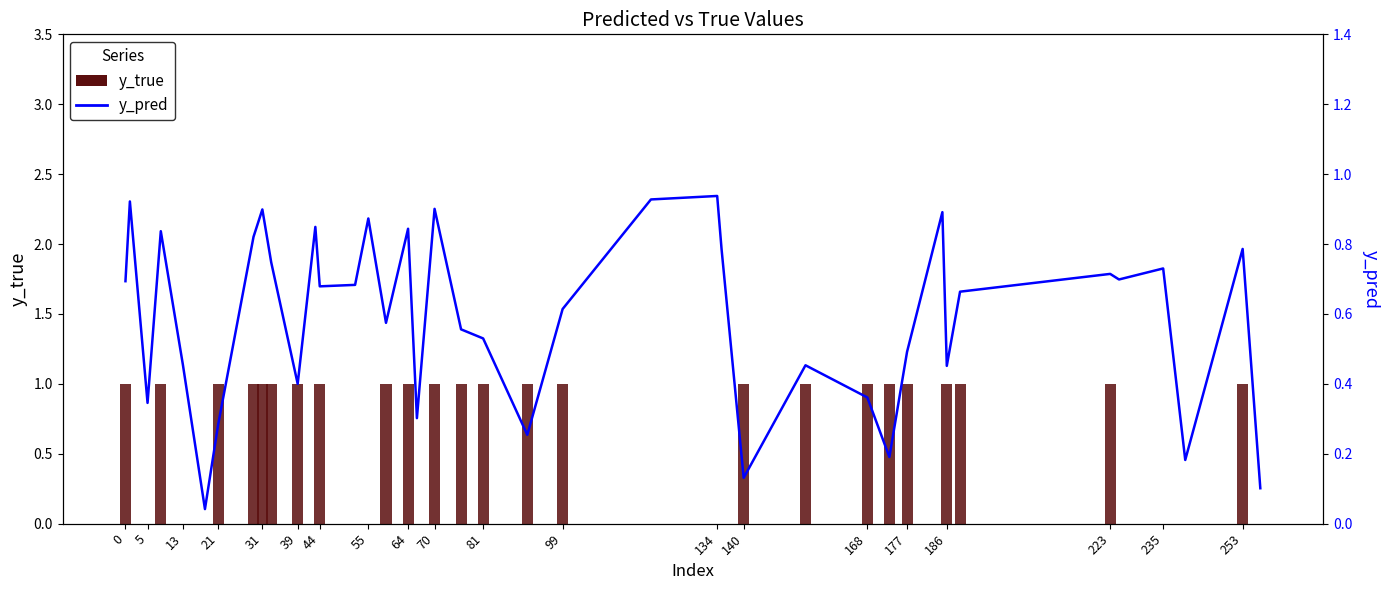

List the series in order of their peak value, lowest first.

y_pred, y_true